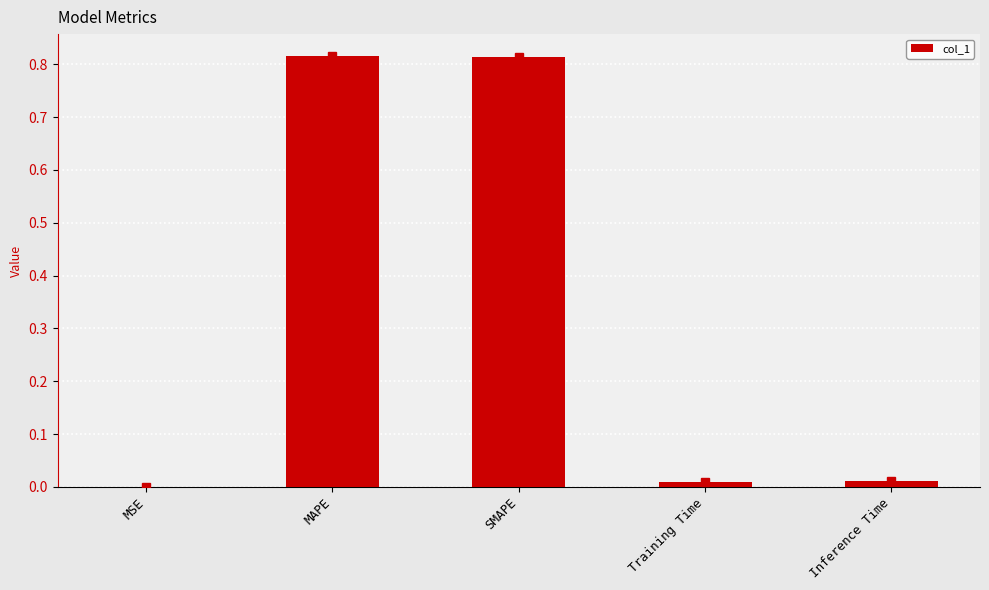

What is the change in value from SMAPE to Inference Time?

-0.8